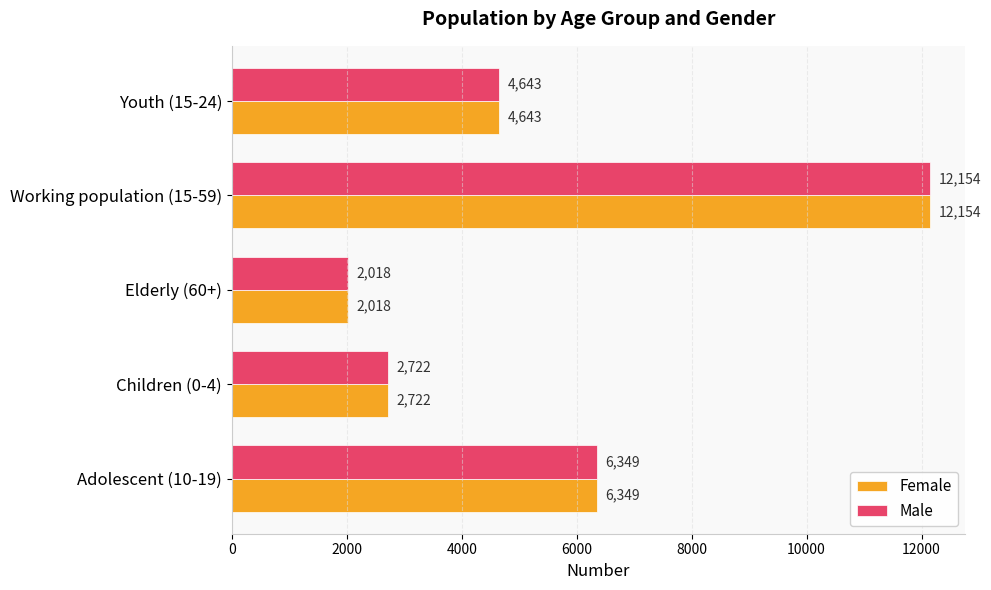

What is the minimum value shown in the chart?

2018